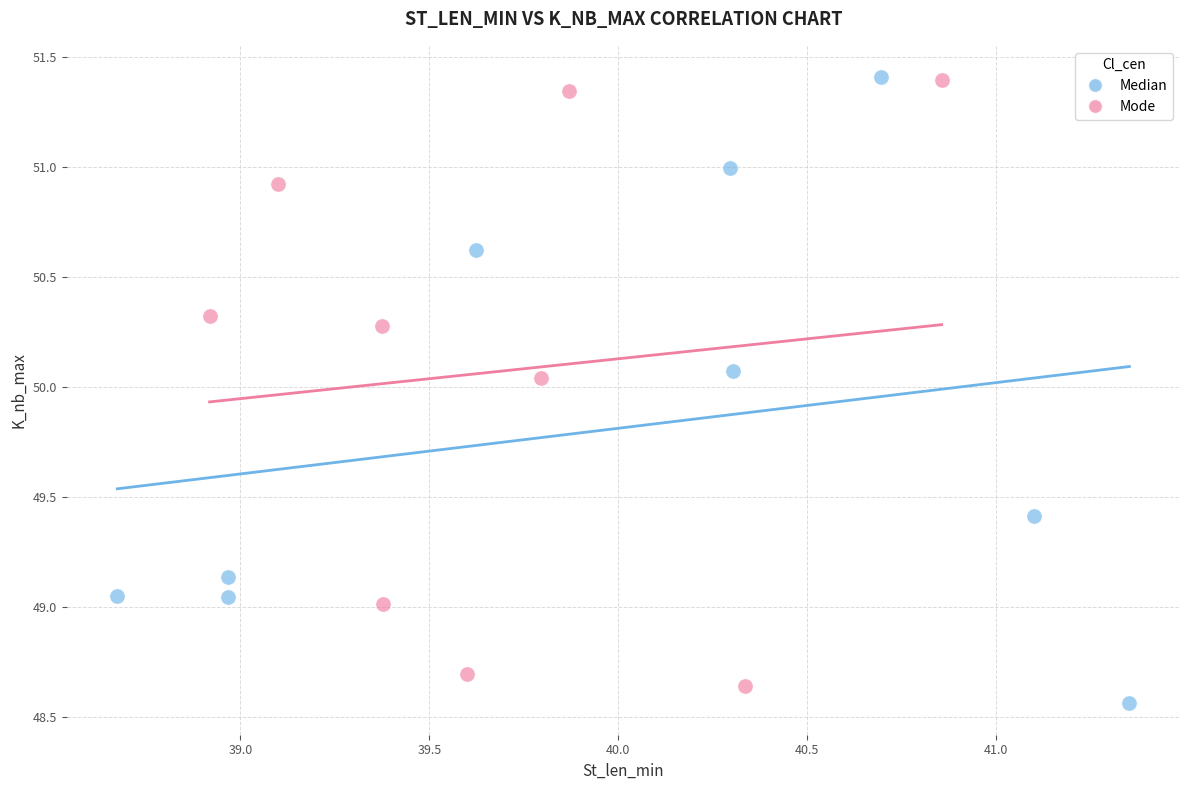

Which series has the largest Y range (max minus min)?

Median